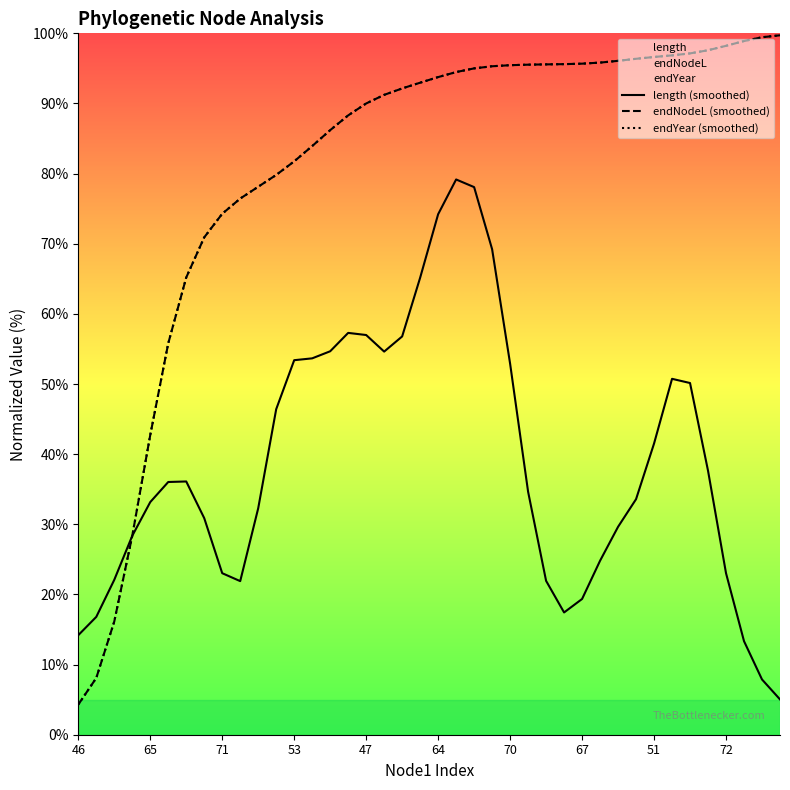

What is the label of the 1st point from the right?

39